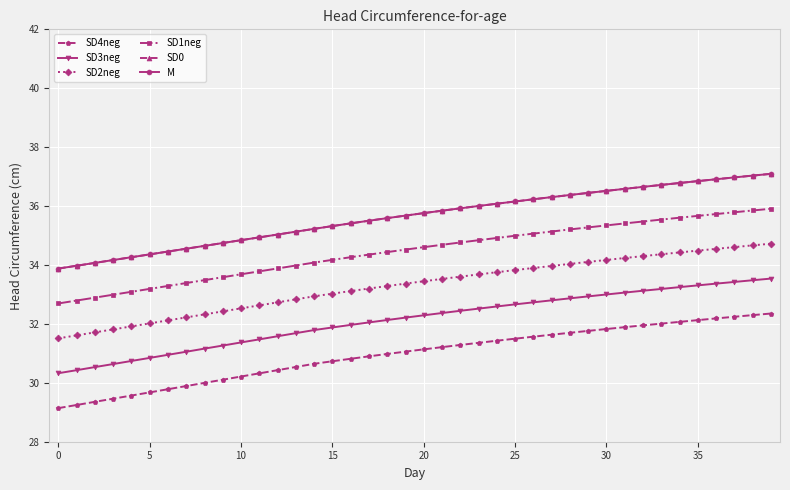

At how many categories does at least one series exceed 29?

40